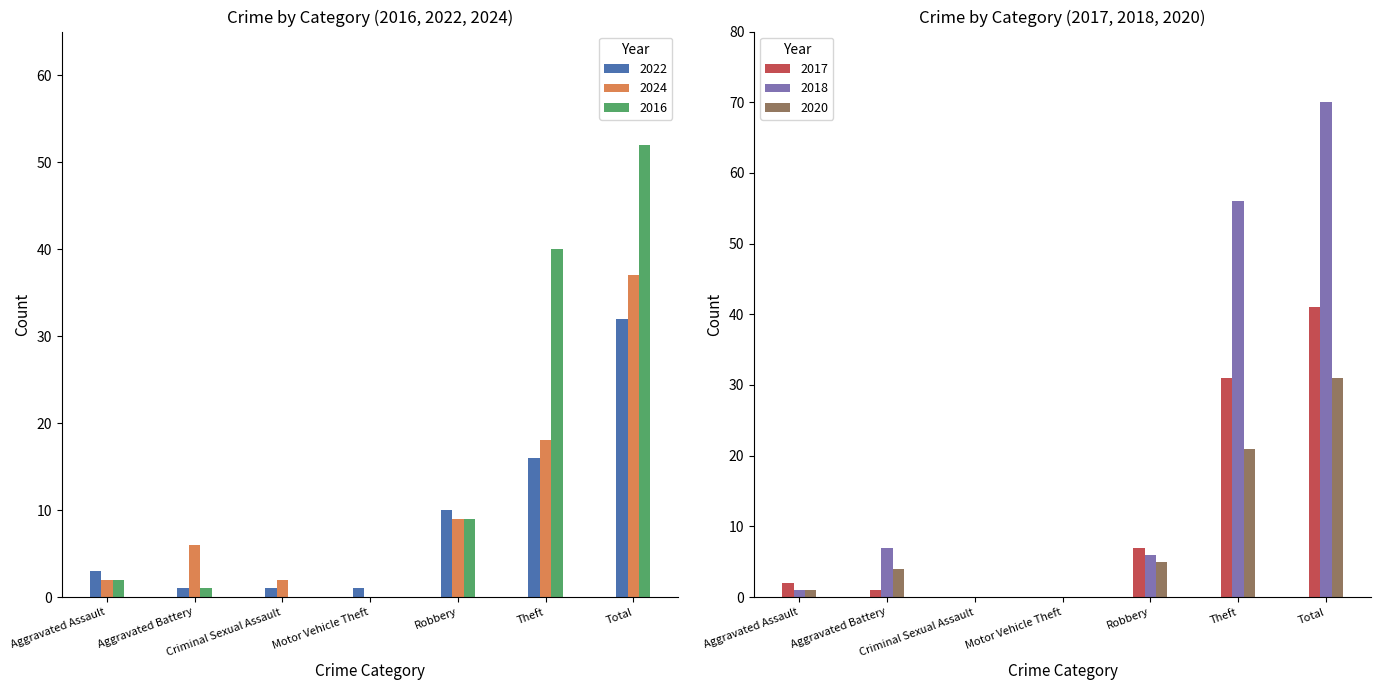

True or false: 2022 has a value of 0 at Aggravated Battery.

False